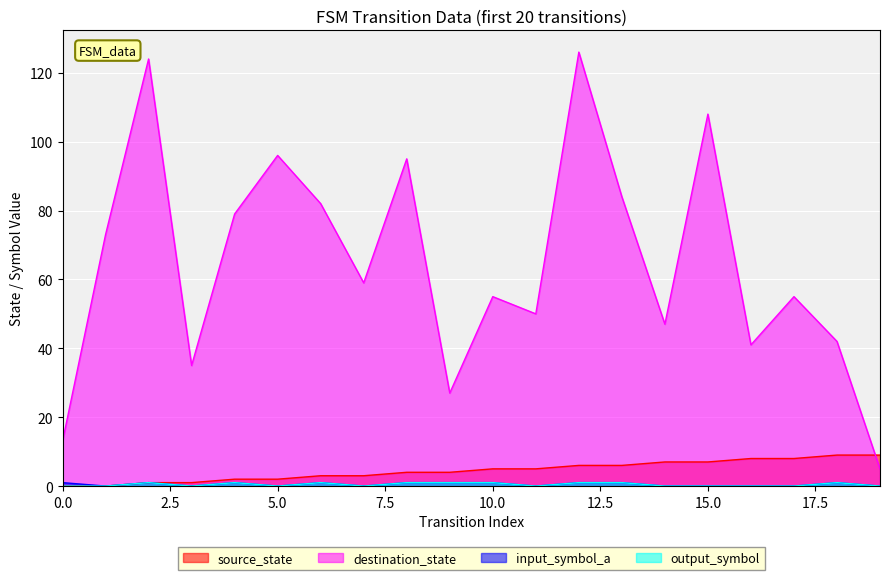

Which series changed the most between 1 and 18?

destination_state